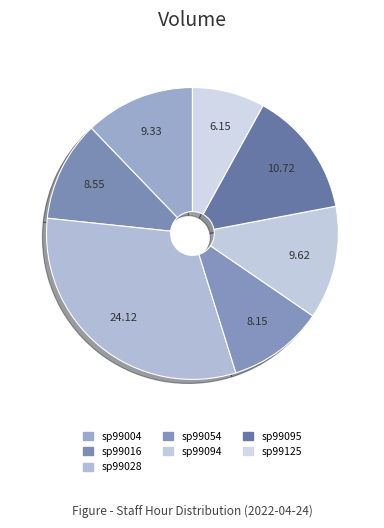

How many slices are in this pie chart?

7